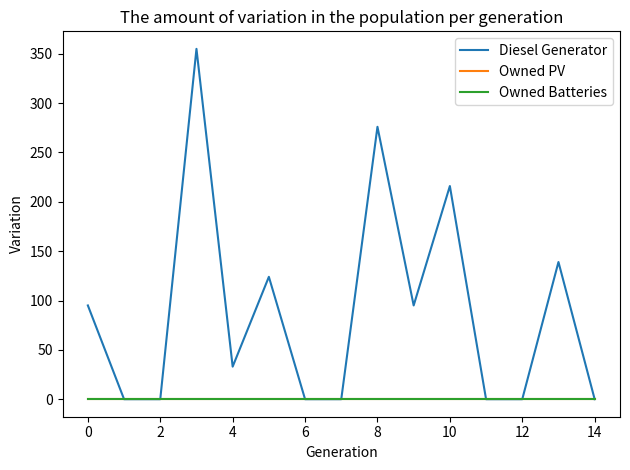

Reading right to left, transcribe all the data shown in this chart.

Diesel Generator: 0	139	0	0	216	95	276	0	0	124	33	355	0	0	95
Owned PV: 0	0	0	0	0	0	0	0	0	0	0	0	0	0	0
Owned Batteries: 0	0	0	0	0	0	0	0	0	0	0	0	0	0	0